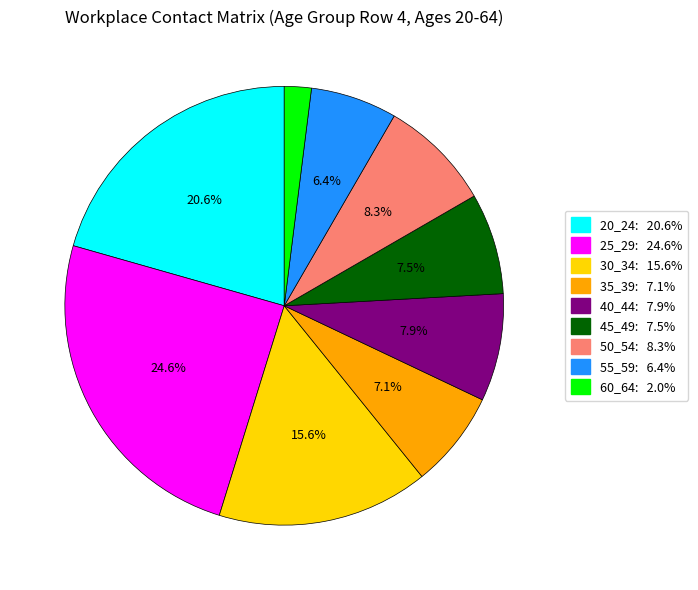

Do 50_54 and 35_39 together represent more than half of the pie?

No